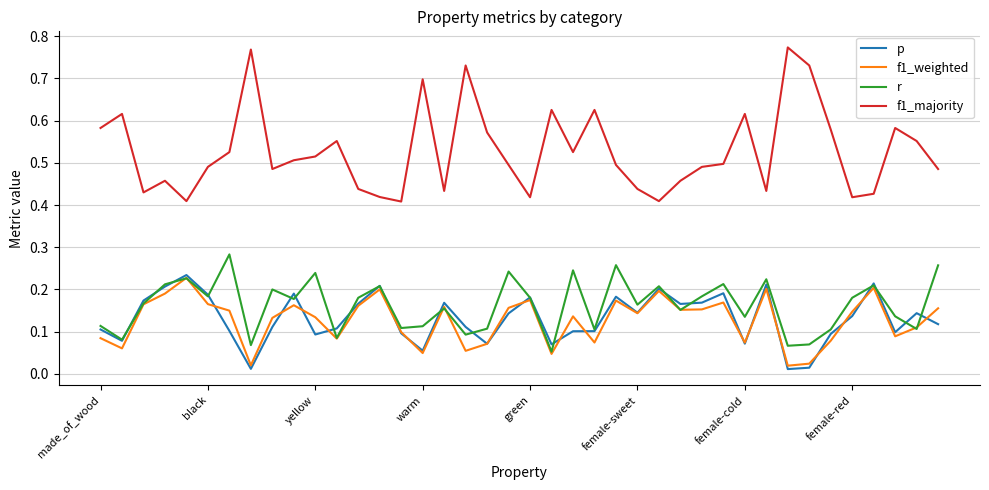

Which series has the largest total across all categories?

f1_majority